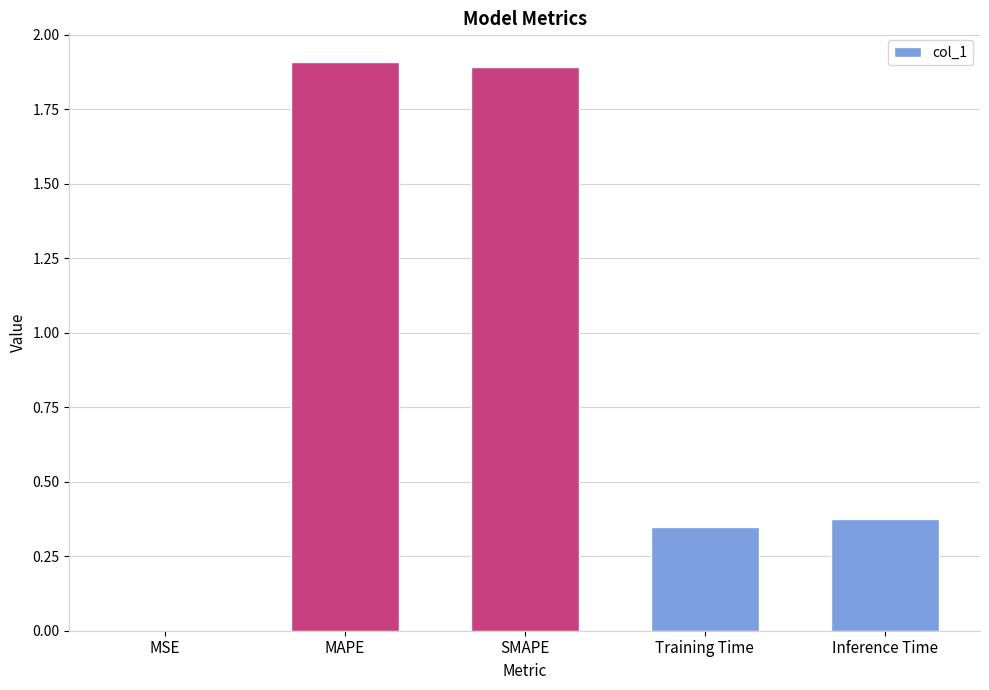

Are the bars grouped side by side (vs. stacked)?

No